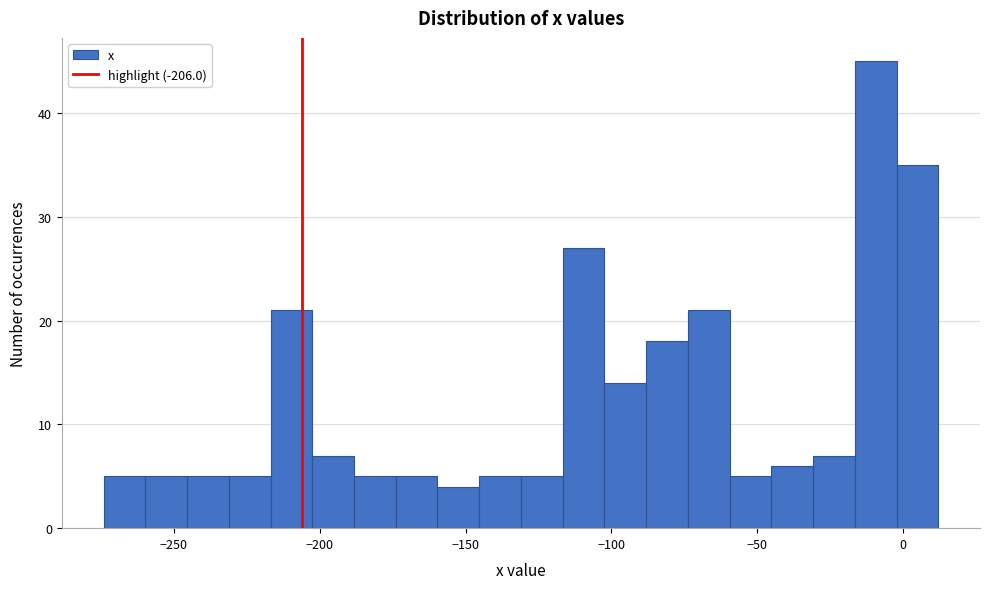

Read against the x-axis, roughly where is the centre of the tallest bar?

-10